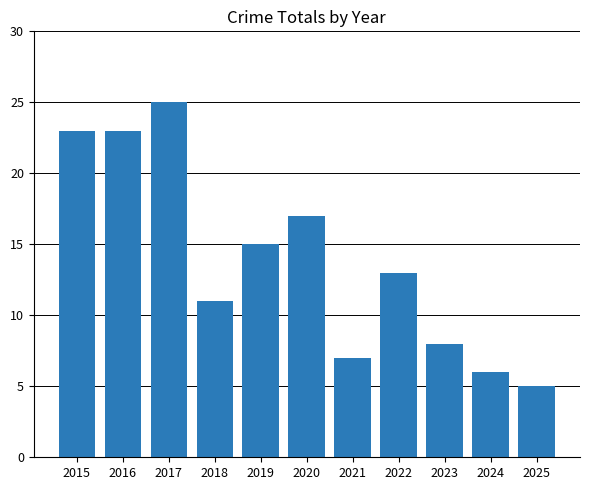

What is the ratio of the value at 2021 to the value at 2022?

0.5